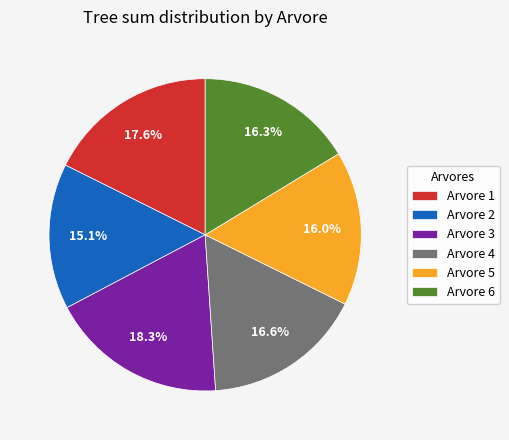

Is there a majority slice in this chart?

No